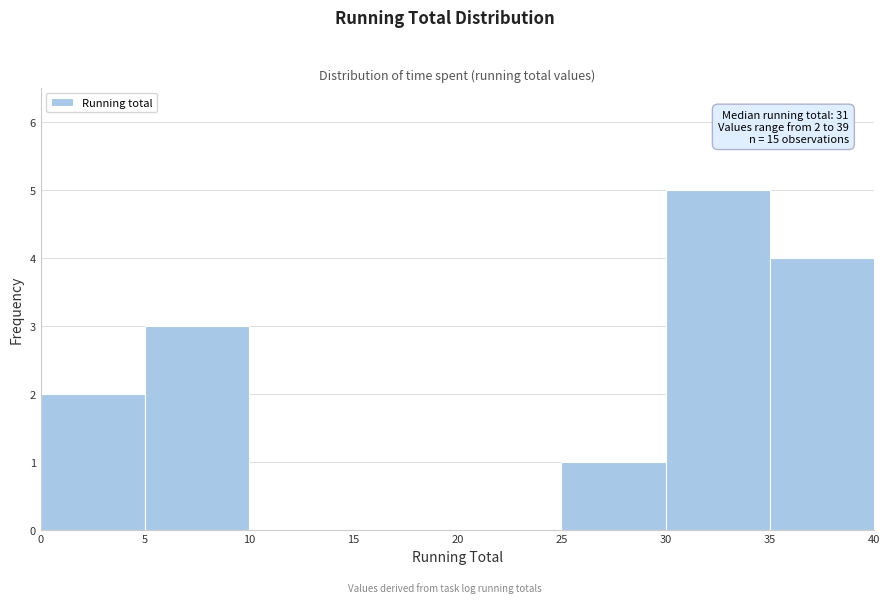

Over which range of the x-axis is the bar tallest?

30 to 35